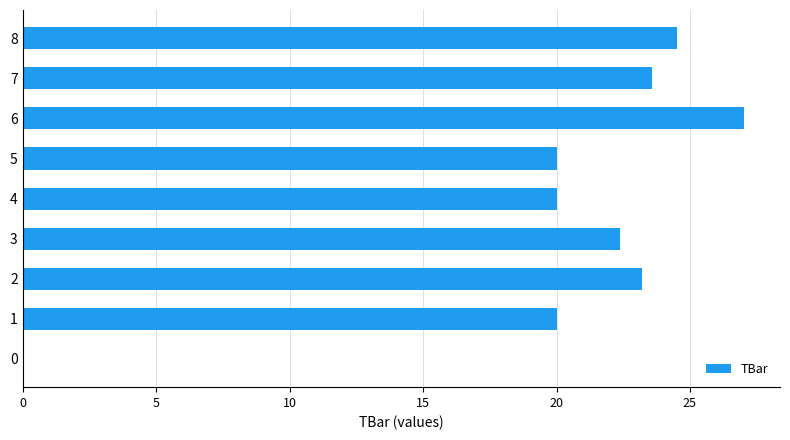

Are the bars horizontal?

Yes